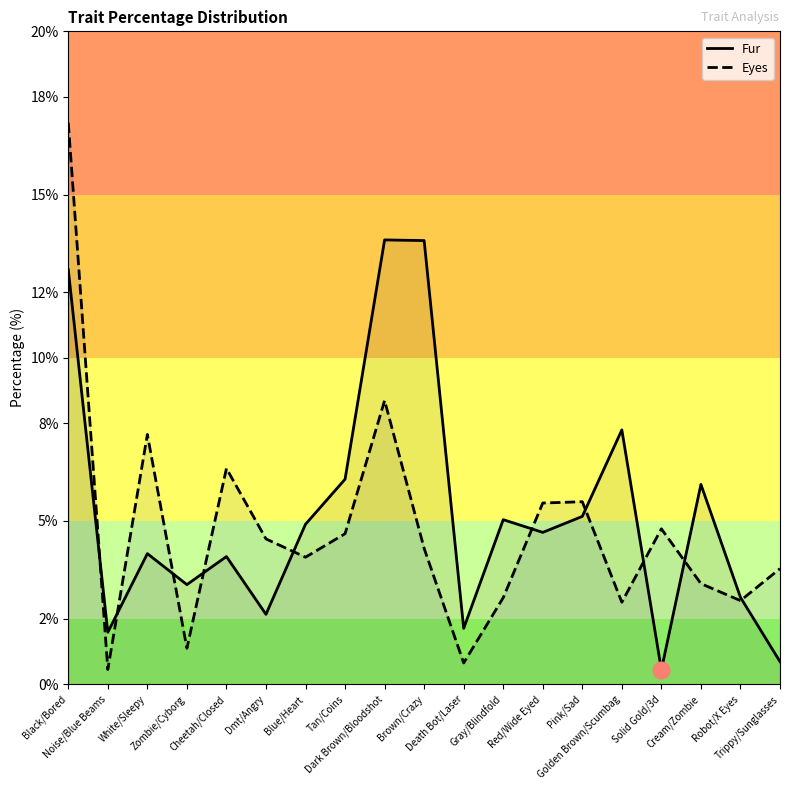

Where is the first local minimum for Eyes?

Noise/Blue Beams